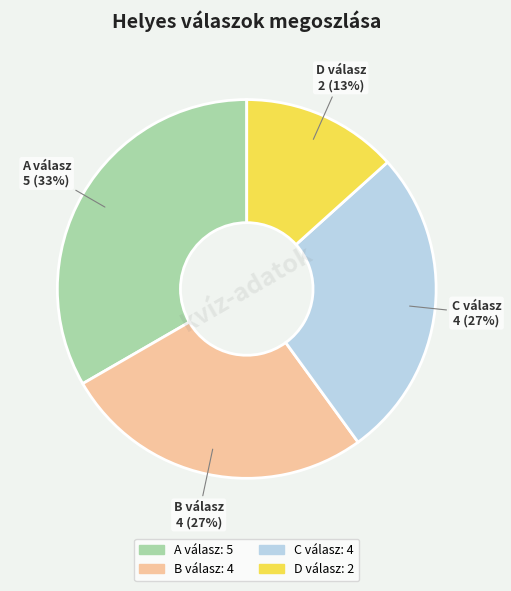

Is there a majority slice in this chart?

No